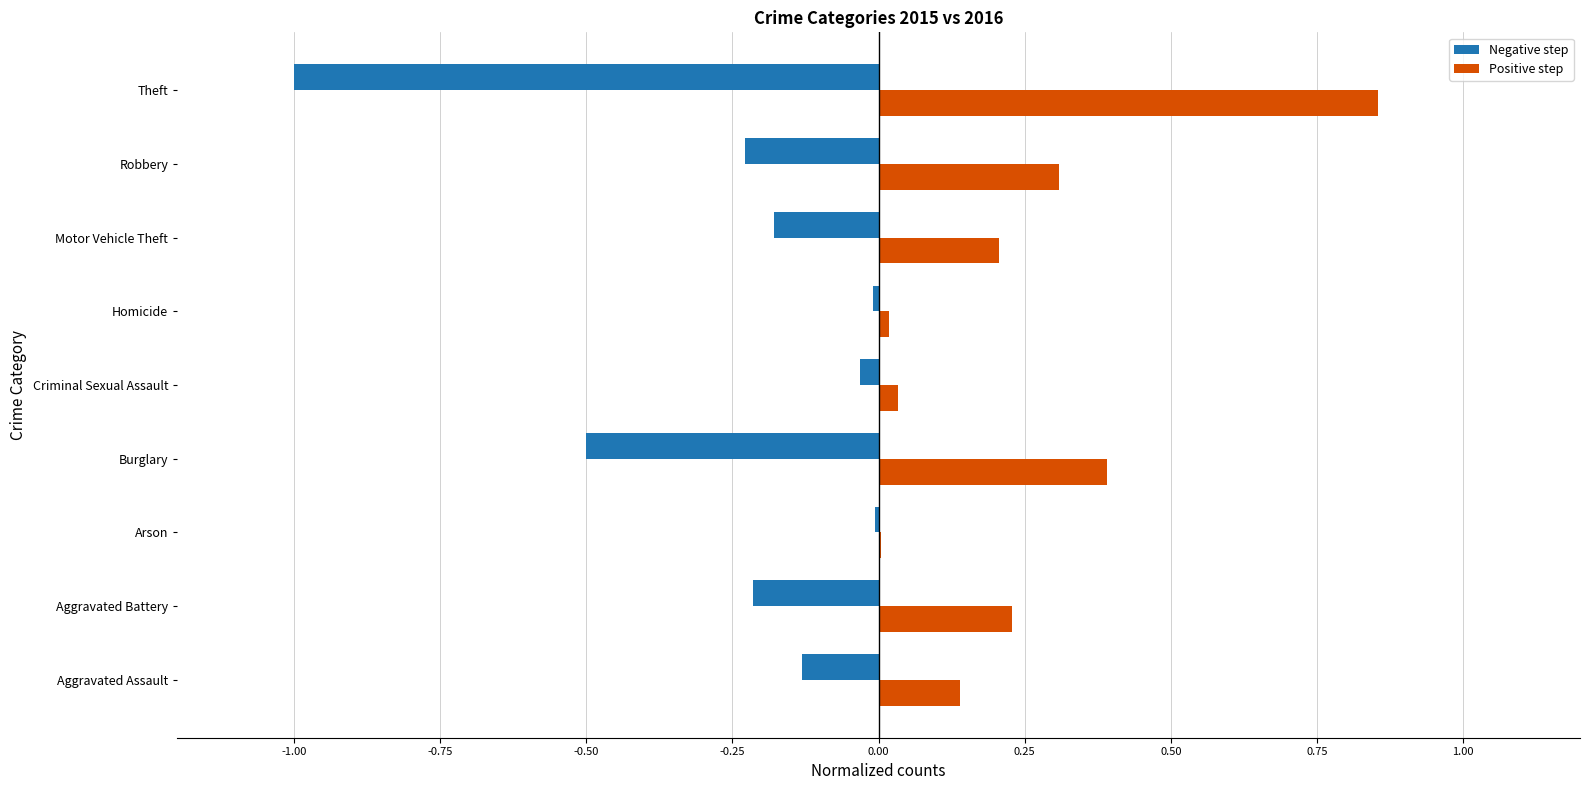

Count the number of data series in this chart.

2